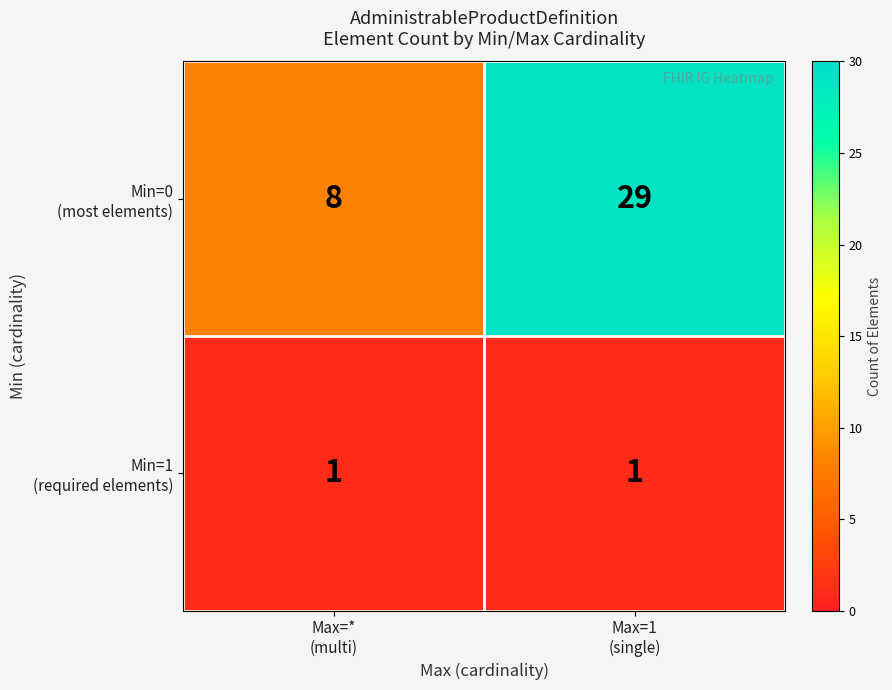

Count the number of data series in this chart.

2